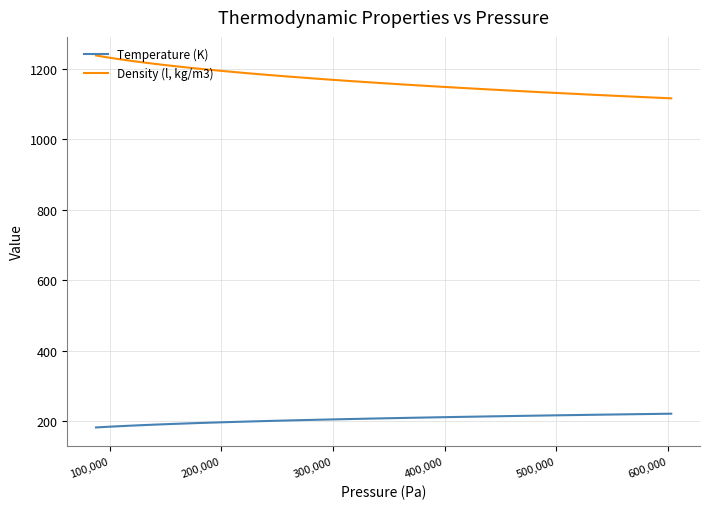

What is the difference between the maximum and minimum values in the Temperature (K) series?

39.0